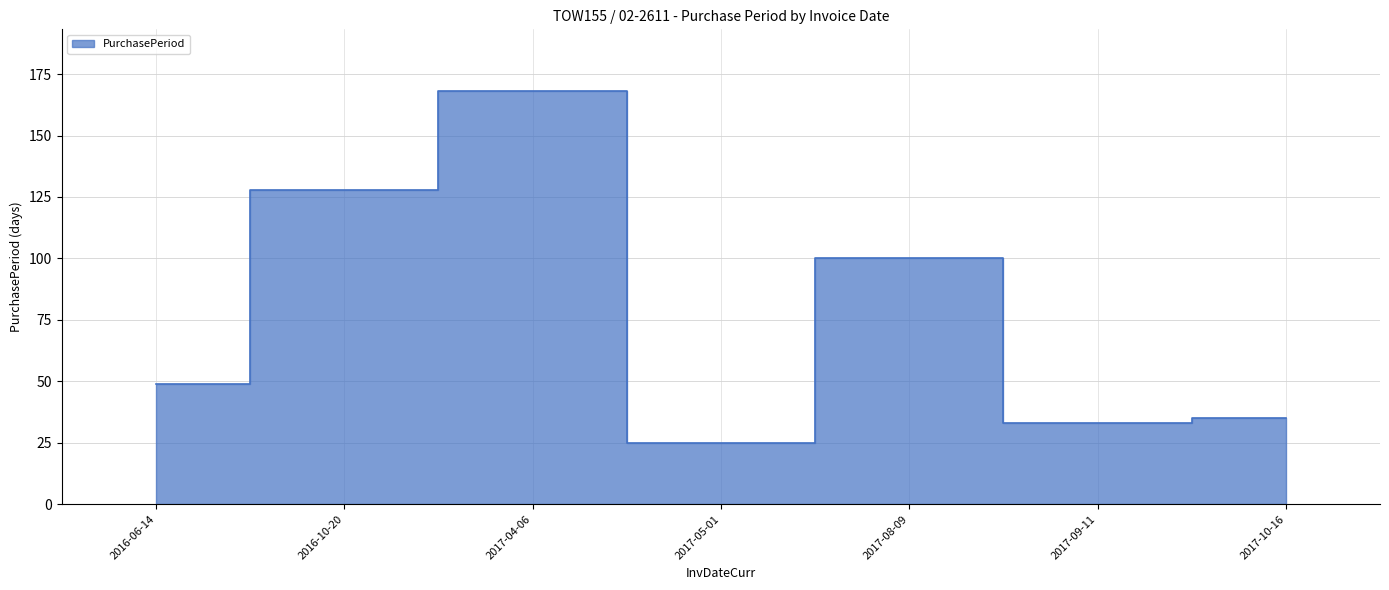

What is the value of the 1st point from the left?

49